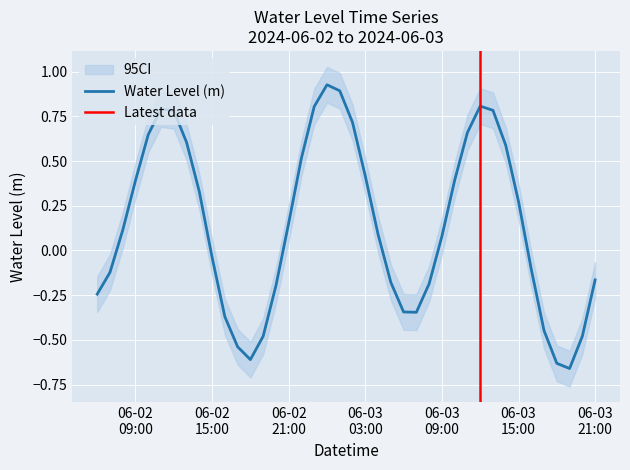

What is the sum of all values?

5.6